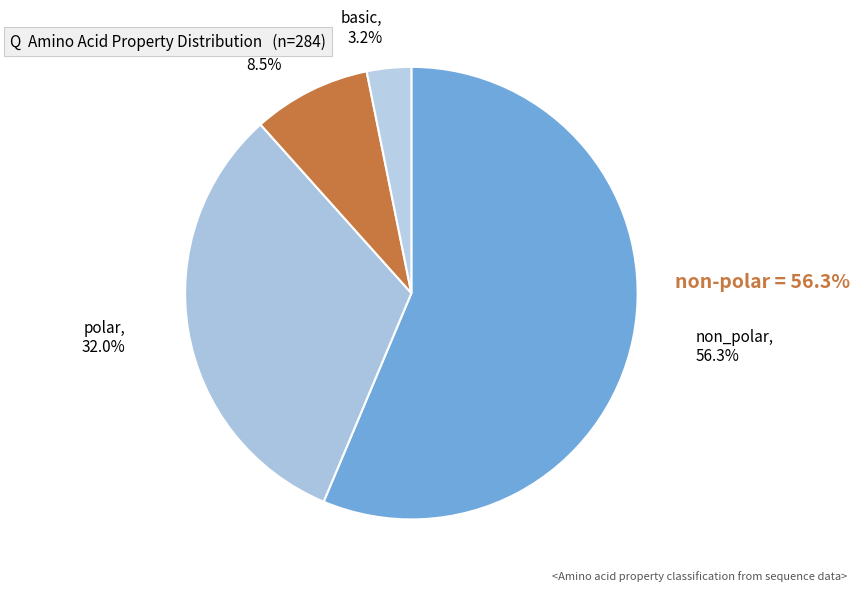

Which has a higher value, acidic or basic?

acidic